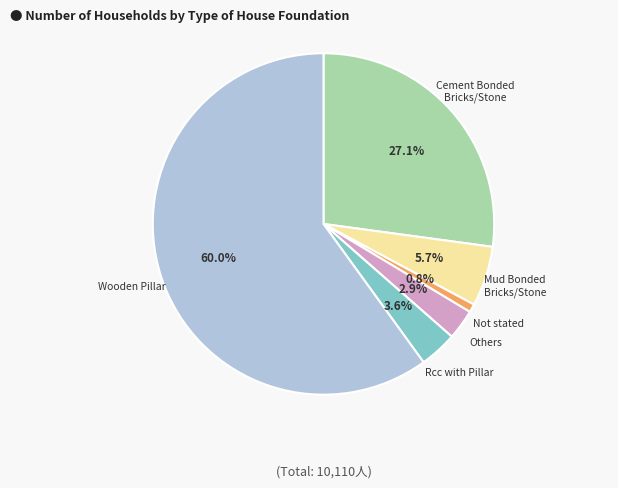

Does Not stated represent more than half of the total?

No